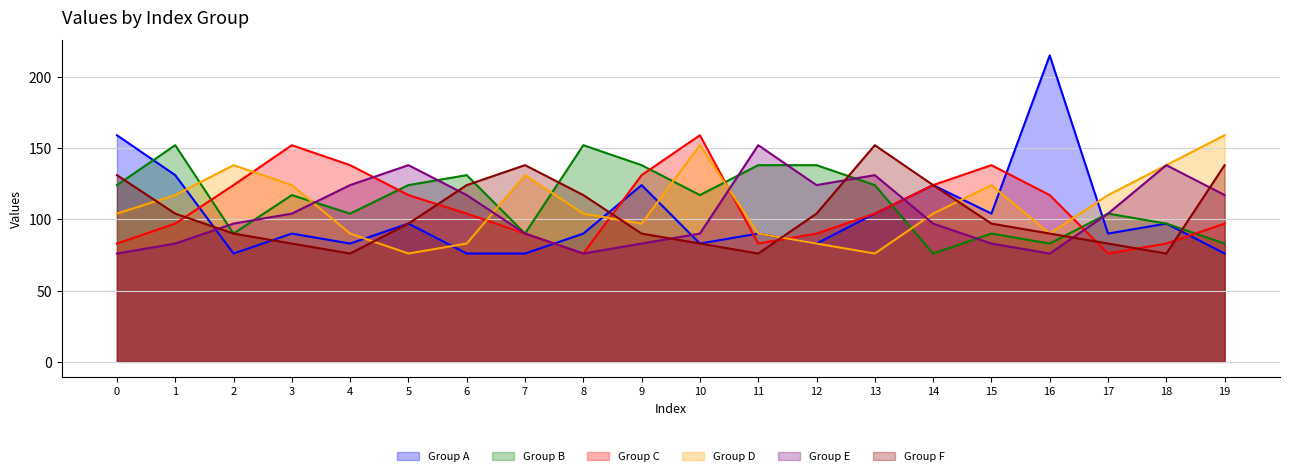

Reading left to right, extract all data points from this chart.

Group A: 0=159	1=131	2=76	3=90	4=83	5=97	6=76	7=76	8=90	9=124	10=83	11=90	12=83	13=104	14=124	15=104	16=215	17=90	18=97	19=76
Group B: 0=124	1=152	2=90	3=117	4=104	5=124	6=131	7=90	8=152	9=138	10=117	11=138	12=138	13=124	14=76	15=90	16=83	17=104	18=97	19=83
Group C: 0=83	1=97	2=124	3=152	4=138	5=117	6=104	7=90	8=76	9=131	10=159	11=83	12=90	13=104	14=124	15=138	16=117	17=76	18=83	19=97
Group D: 0=104	1=117	2=138	3=124	4=90	5=76	6=83	7=131	8=104	9=97	10=152	11=90	12=83	13=76	14=104	15=124	16=90	17=117	18=138	19=159
Group E: 0=76	1=83	2=97	3=104	4=124	5=138	6=117	7=90	8=76	9=83	10=90	11=152	12=124	13=131	14=97	15=83	16=76	17=104	18=138	19=117
Group F: 0=131	1=104	2=90	3=83	4=76	5=97	6=124	7=138	8=117	9=90	10=83	11=76	12=104	13=152	14=124	15=97	16=90	17=83	18=76	19=138